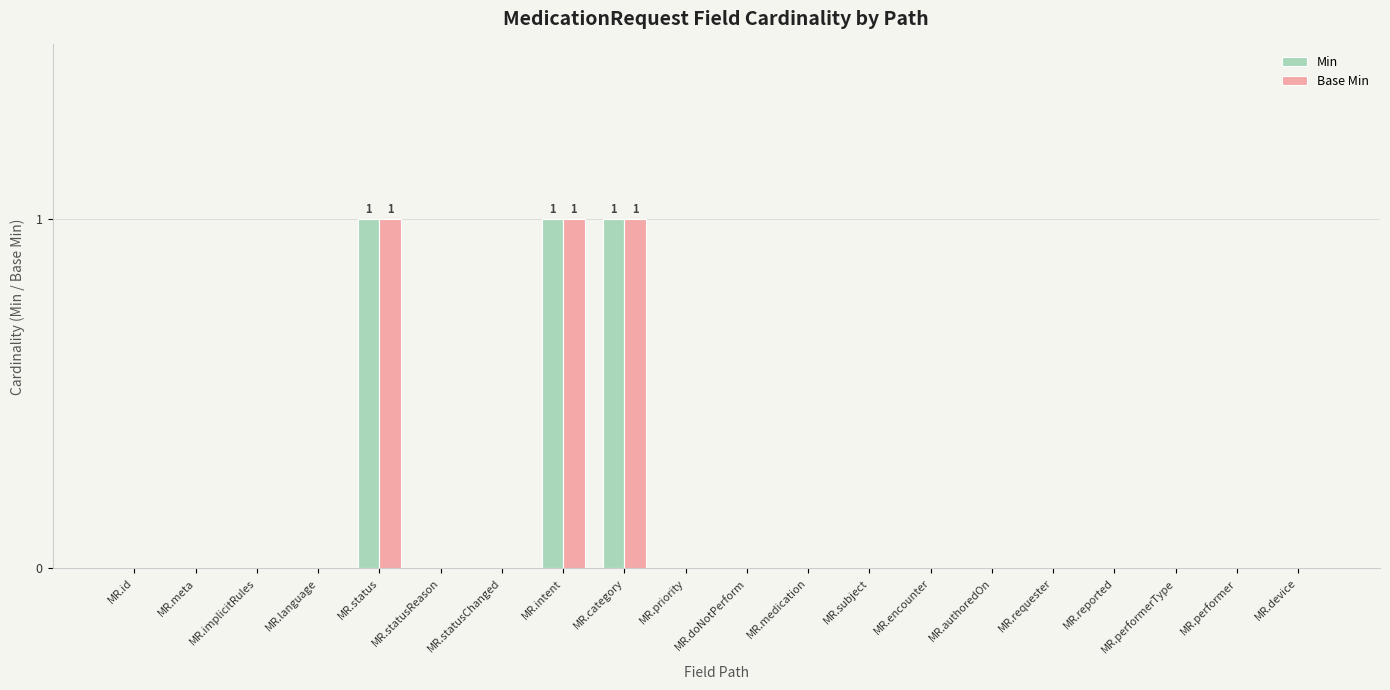

Count the number of categories in the chart.

20